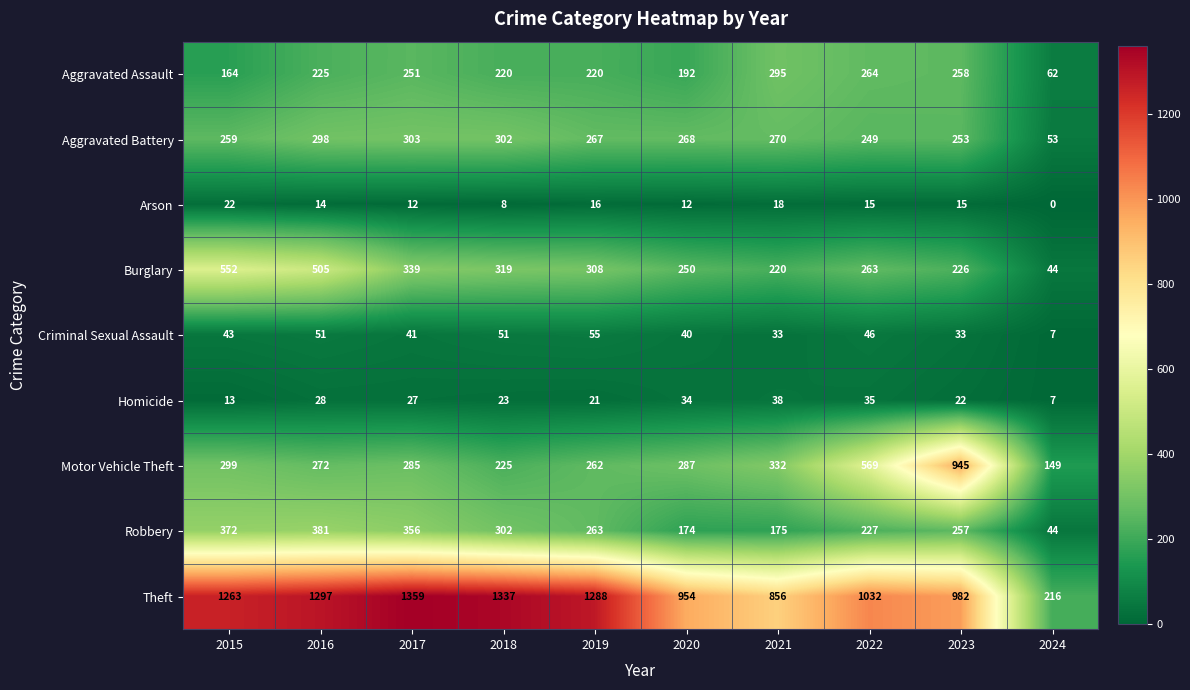

True or false: Homicide has a value of 27 at 2017.

True